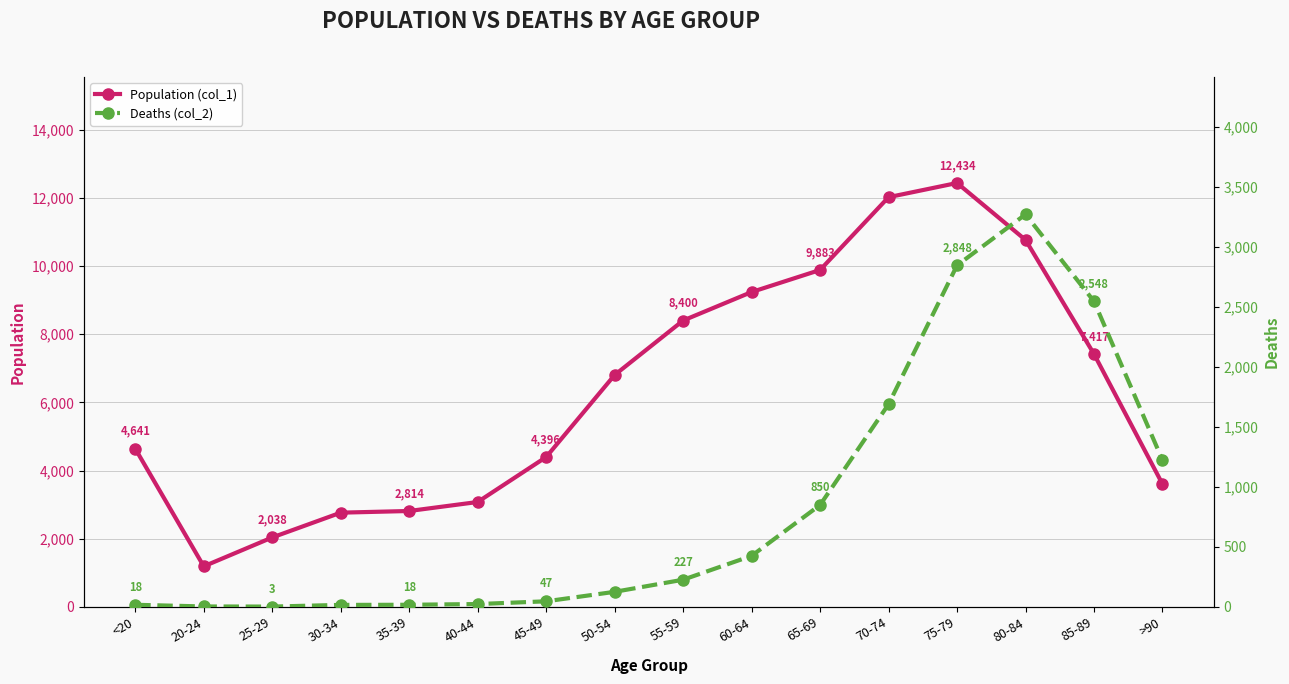

Reading left to right, list all the values displayed in this chart.

Population (col_1): 4641	1191	2038	2765	2814	3078	4396	6803	8400	9236	9883	12018	12434	10764	7417	3604
Deaths (col_2): 18	4	3	17	18	24	47	126	227	426	850	1690	2848	3273	2548	1224